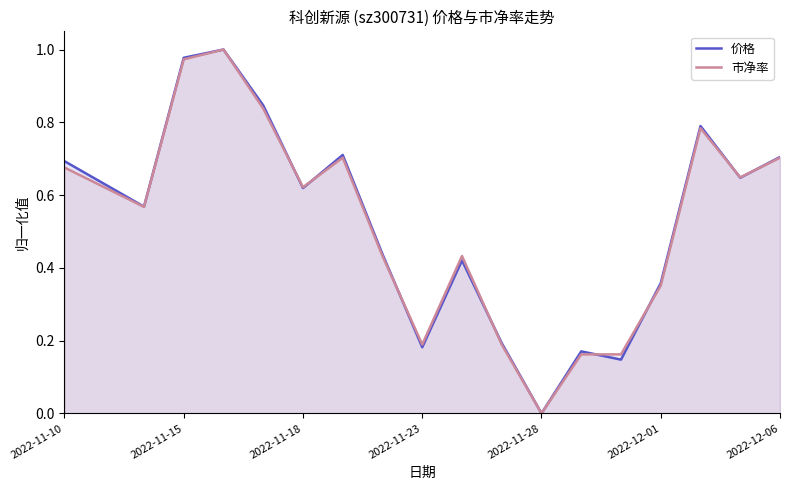

At which category does the chart reach its minimum across all series?

2022-11-28